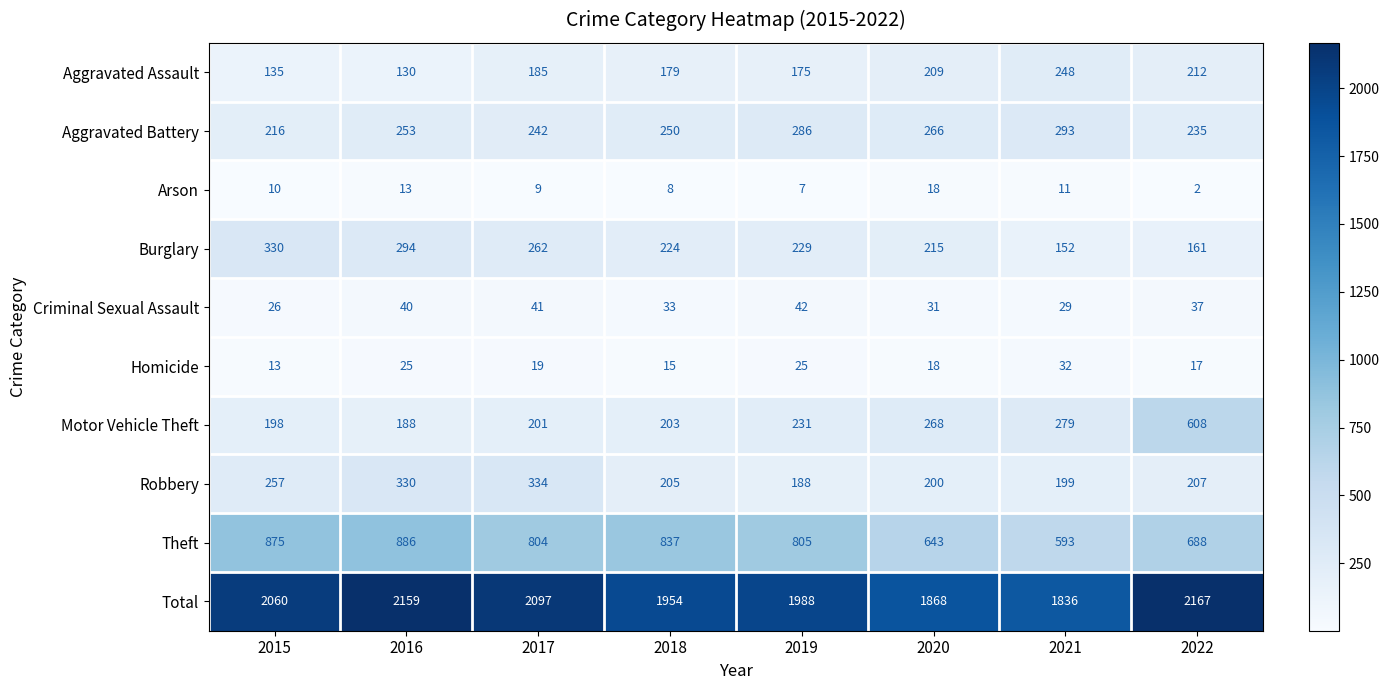

The value of Theft at 2015 is 325. True or false?

False